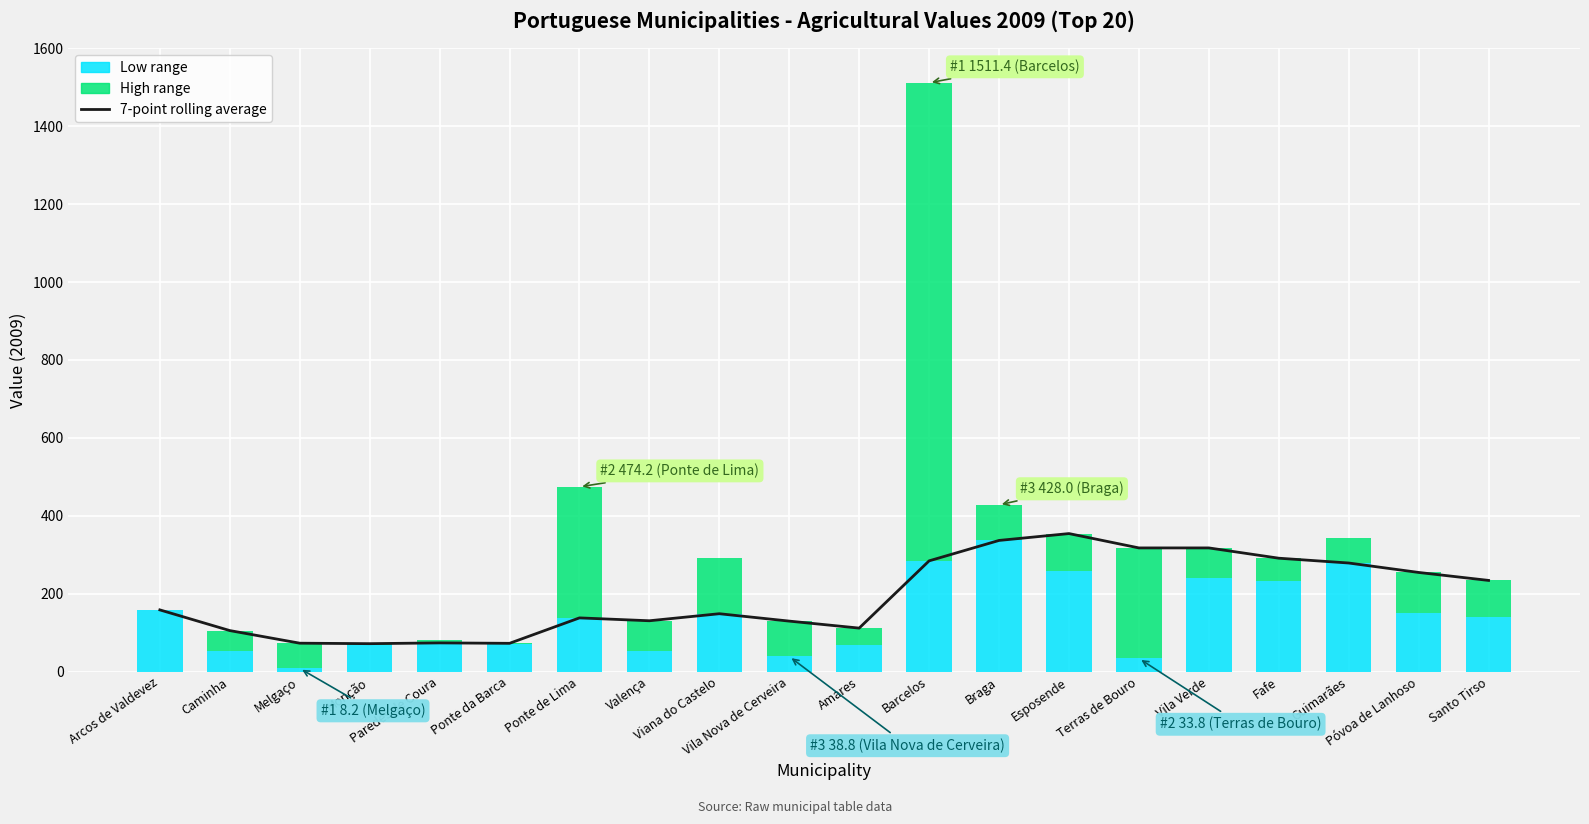

Reading left to right, list all the values displayed in this chart.

158.4	105.3	72.9	71.7	73.7	72.6	137.9	130.5	148.6	129.6	111.6	284.3	336.7	354.3	317.5	317.5	291.1	278.7	254.5	234.0